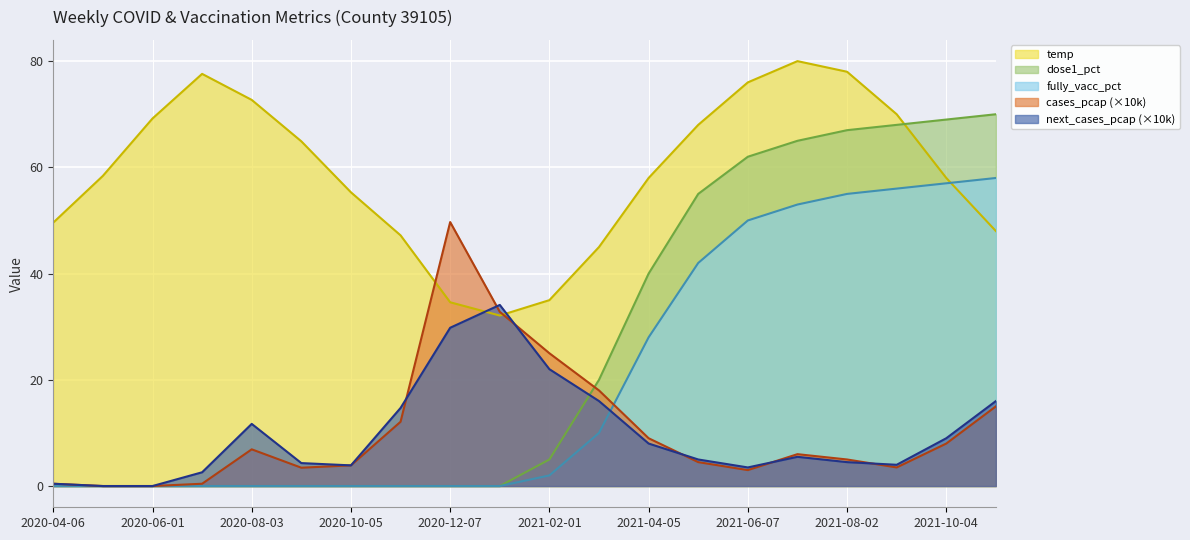

What is the difference between the maximum and second lowest values in the temp series?

45.4